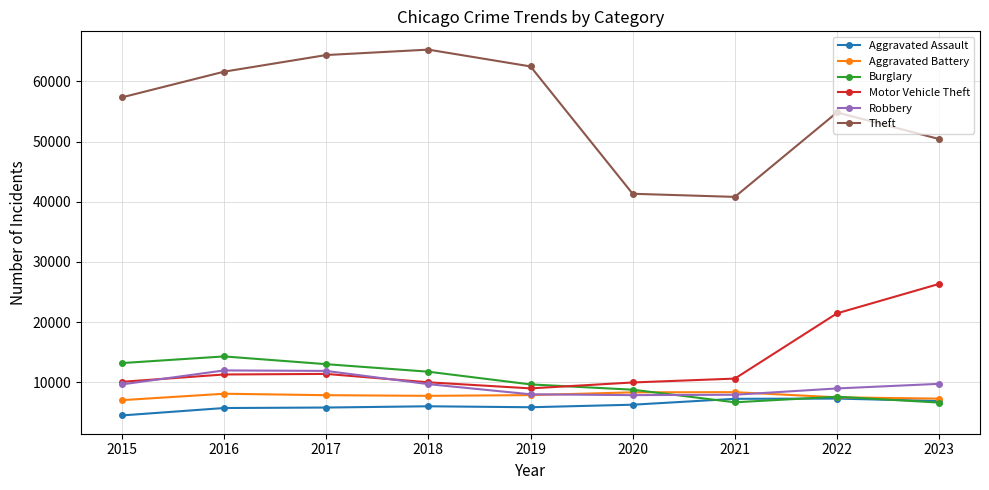

At how many categories does at least one series exceed 61180?

4